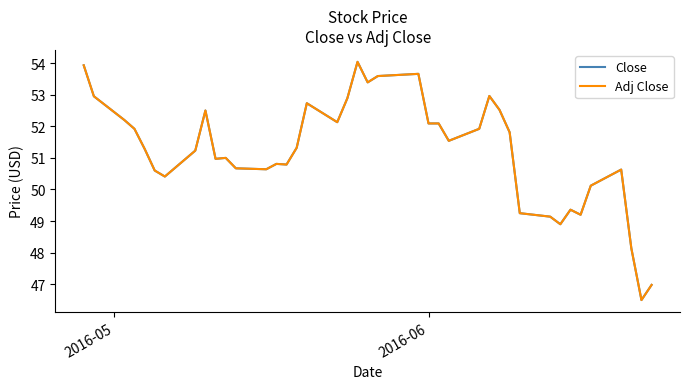

What is the difference between the maximum and minimum values in the Close series?

7.5